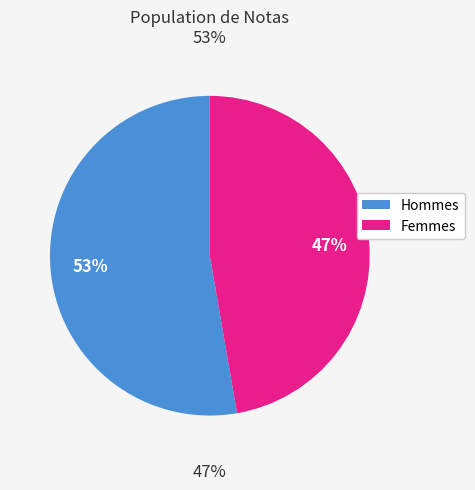

True or false: Renan accounts for 1% of the total.

False